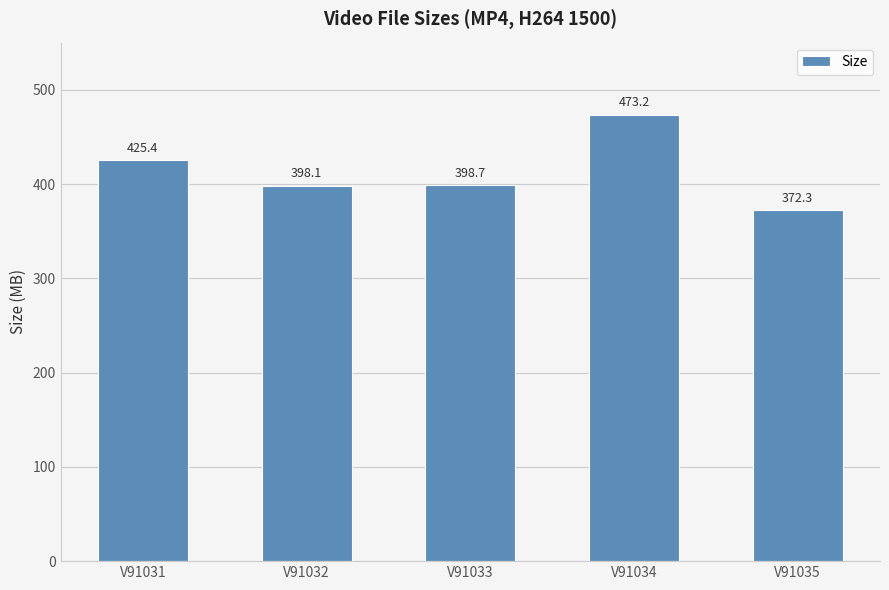

Between V91034 and V91031, which is larger?

V91034